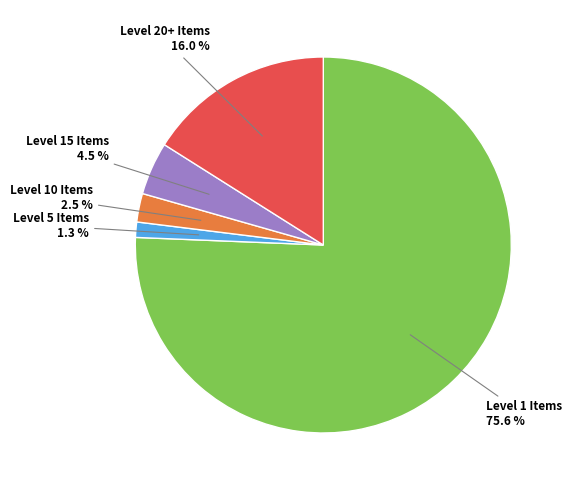

Is there a majority slice in this chart?

Yes